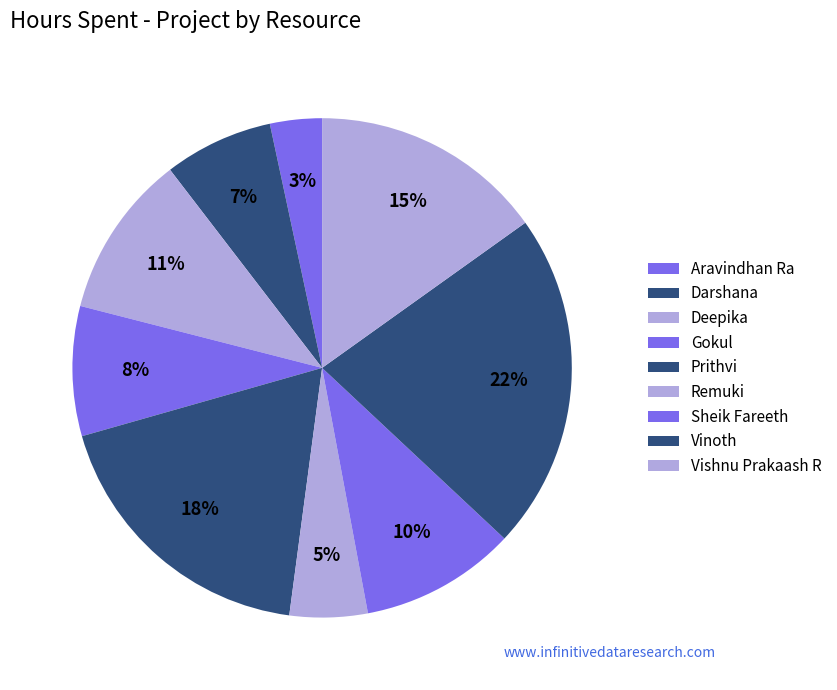

How many slices are in this pie chart?

9